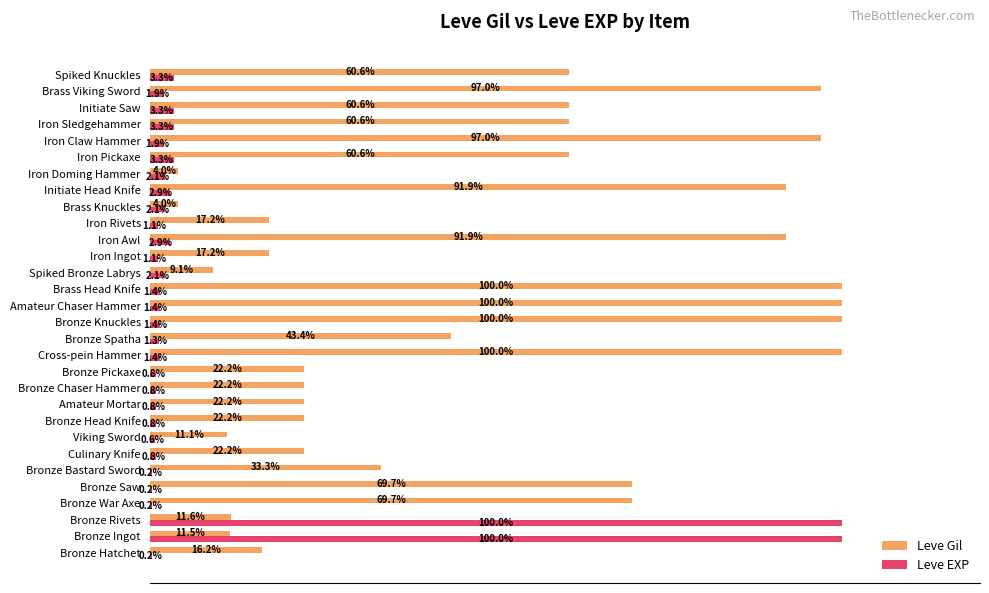

What are all the series names shown in the legend?

Leve Gil, Leve EXP